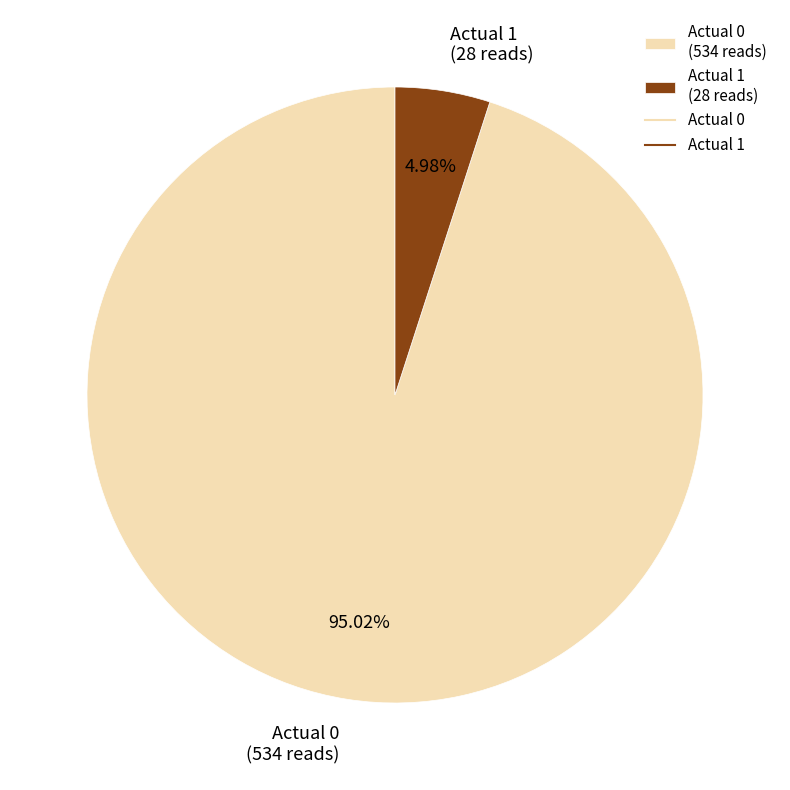

How many segments does this pie chart have?

2